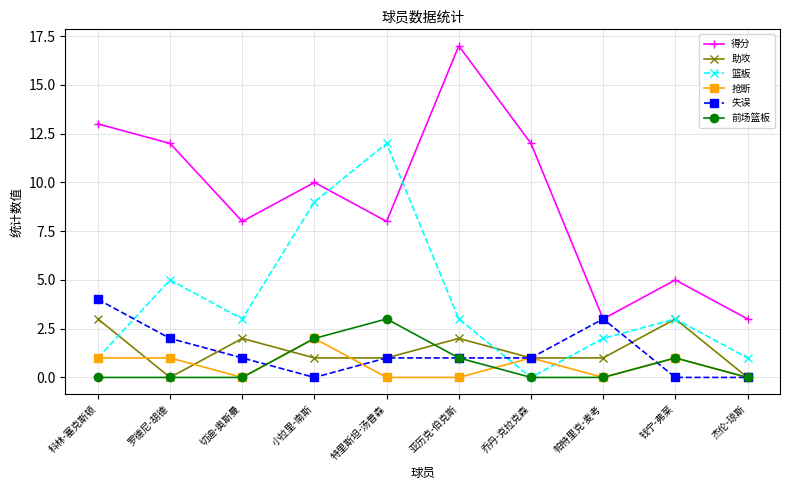

Reading left to right, list all the values displayed in this chart.

得分: 13	12	8	10	8	17	12	3	5	3
助攻: 3	0	2	1	1	2	1	1	3	0
篮板: 1	5	3	9	12	3	0	2	3	1
抢断: 1	1	0	2	0	0	1	0	1	0
失误: 4	2	1	0	1	1	1	3	0	0
前场篮板: 0	0	0	2	3	1	0	0	1	0